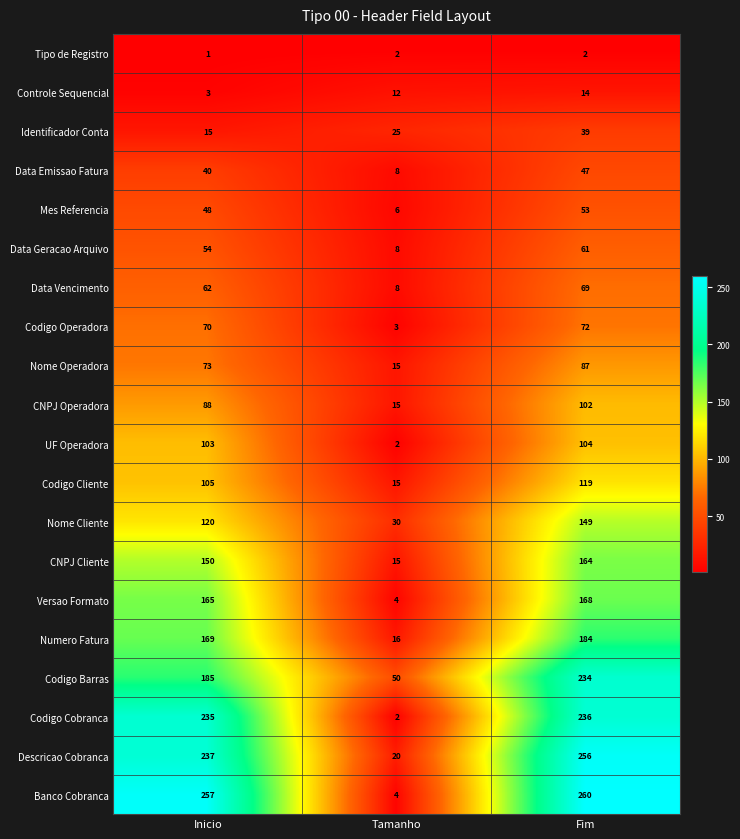

Which label corresponds to the smallest value in the chart?

Inicio